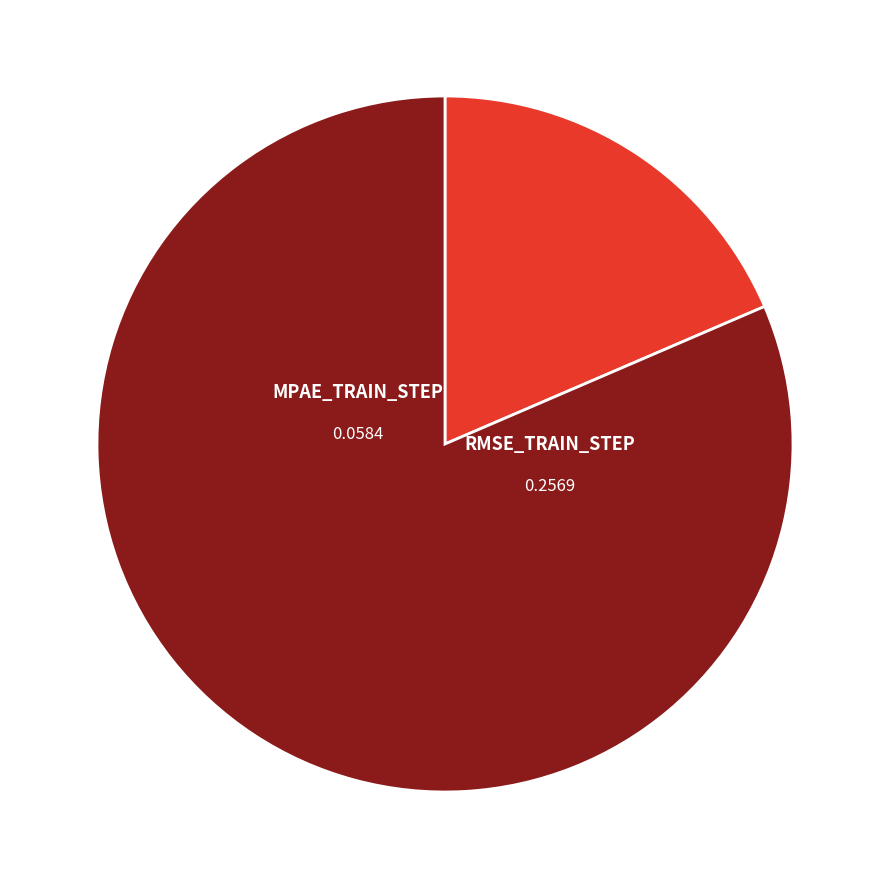

How many segments does this pie chart have?

2